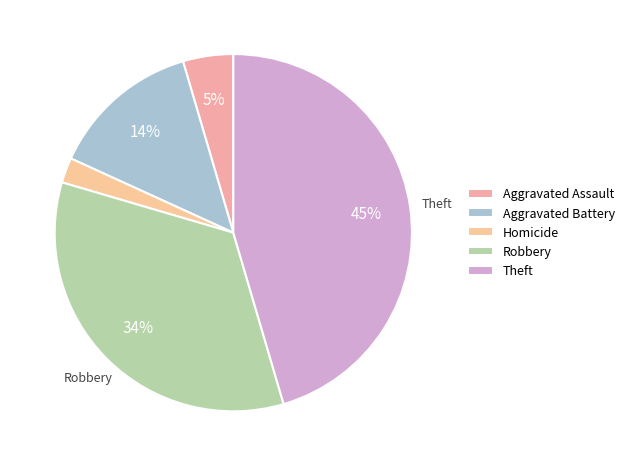

How much of the chart is everything except Theft?

54.5%